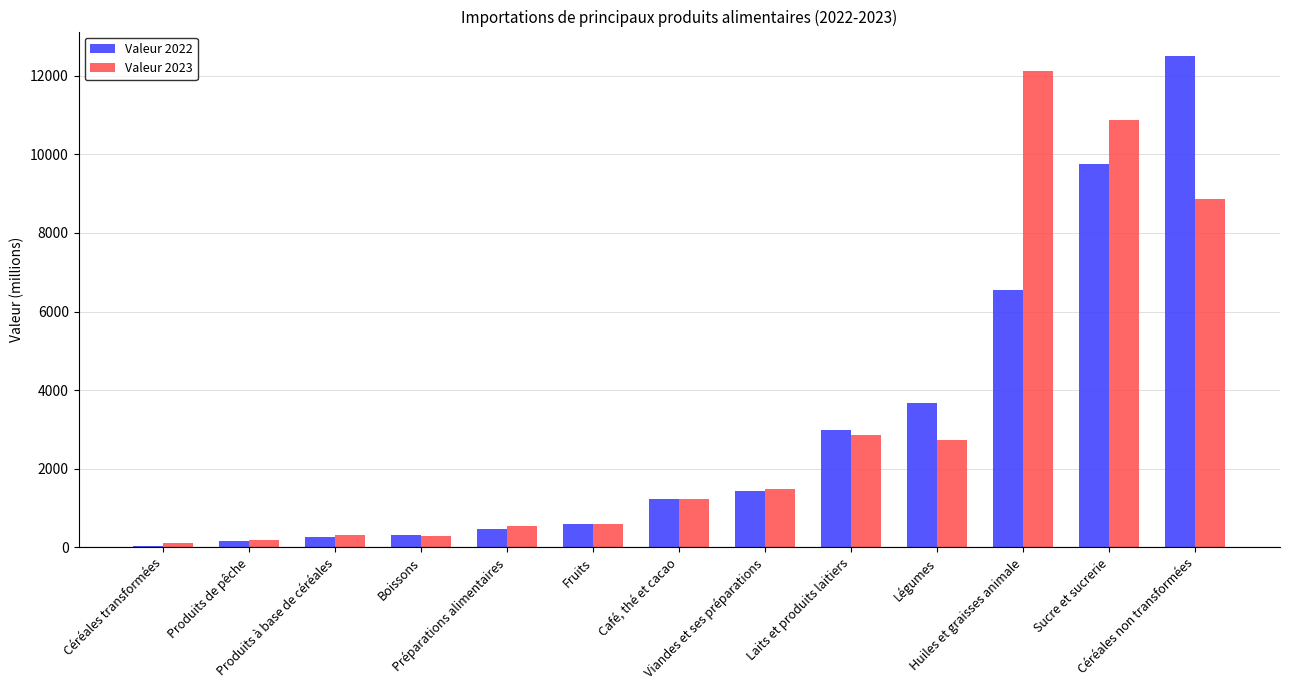

Does the chart contain stacked bars?

No